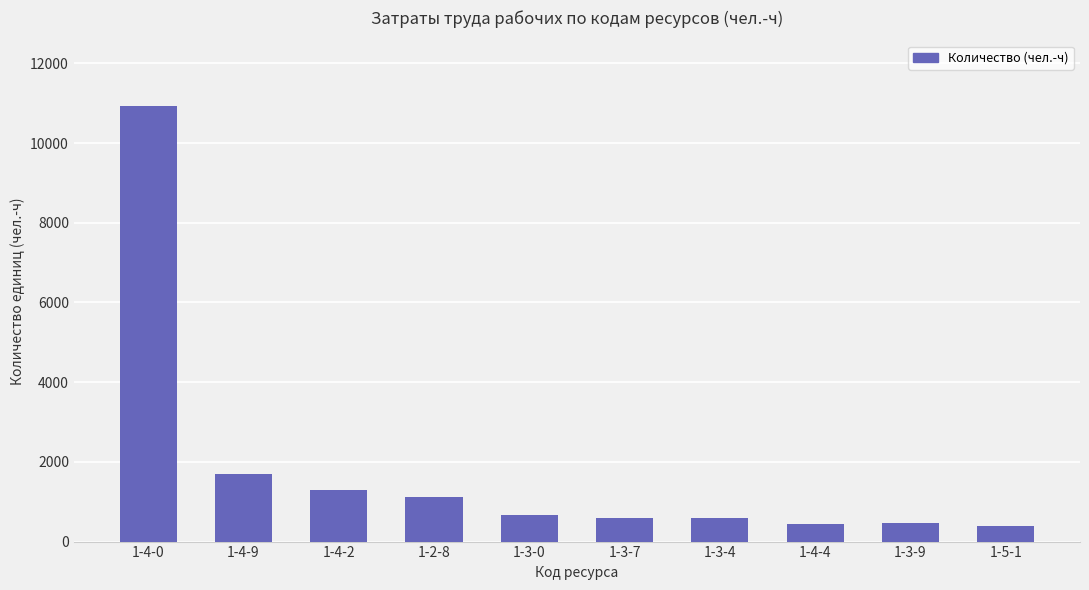

What is the label of the 2nd bar from the left?

1-4-9